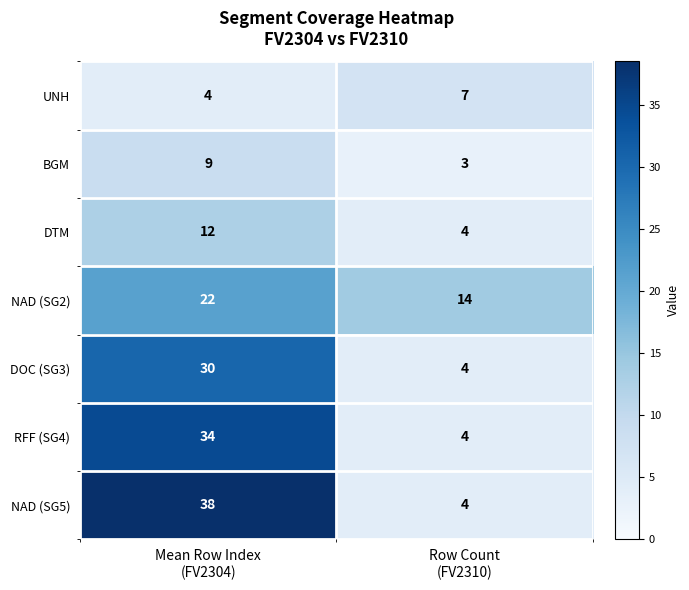

What is the minimum value for RFF (SG4)?

4